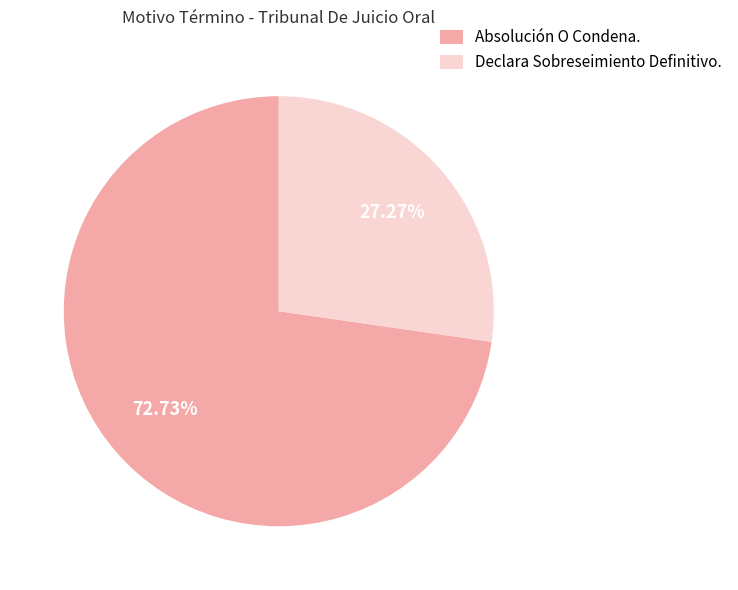

Between Declara Sobreseimiento Definitivo. and Absolución O Condena., which is larger?

Absolución O Condena.